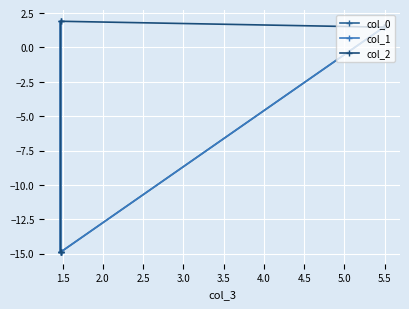

Does the chart have visible grid lines?

Yes